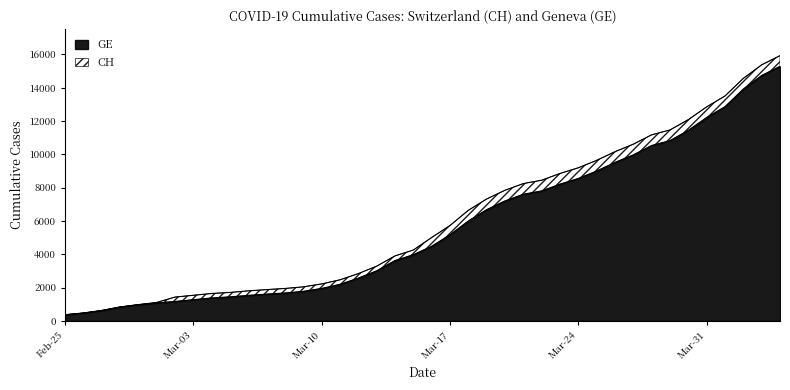

Rank the series at 2020-04-04 from lowest to highest value.

GE, CH